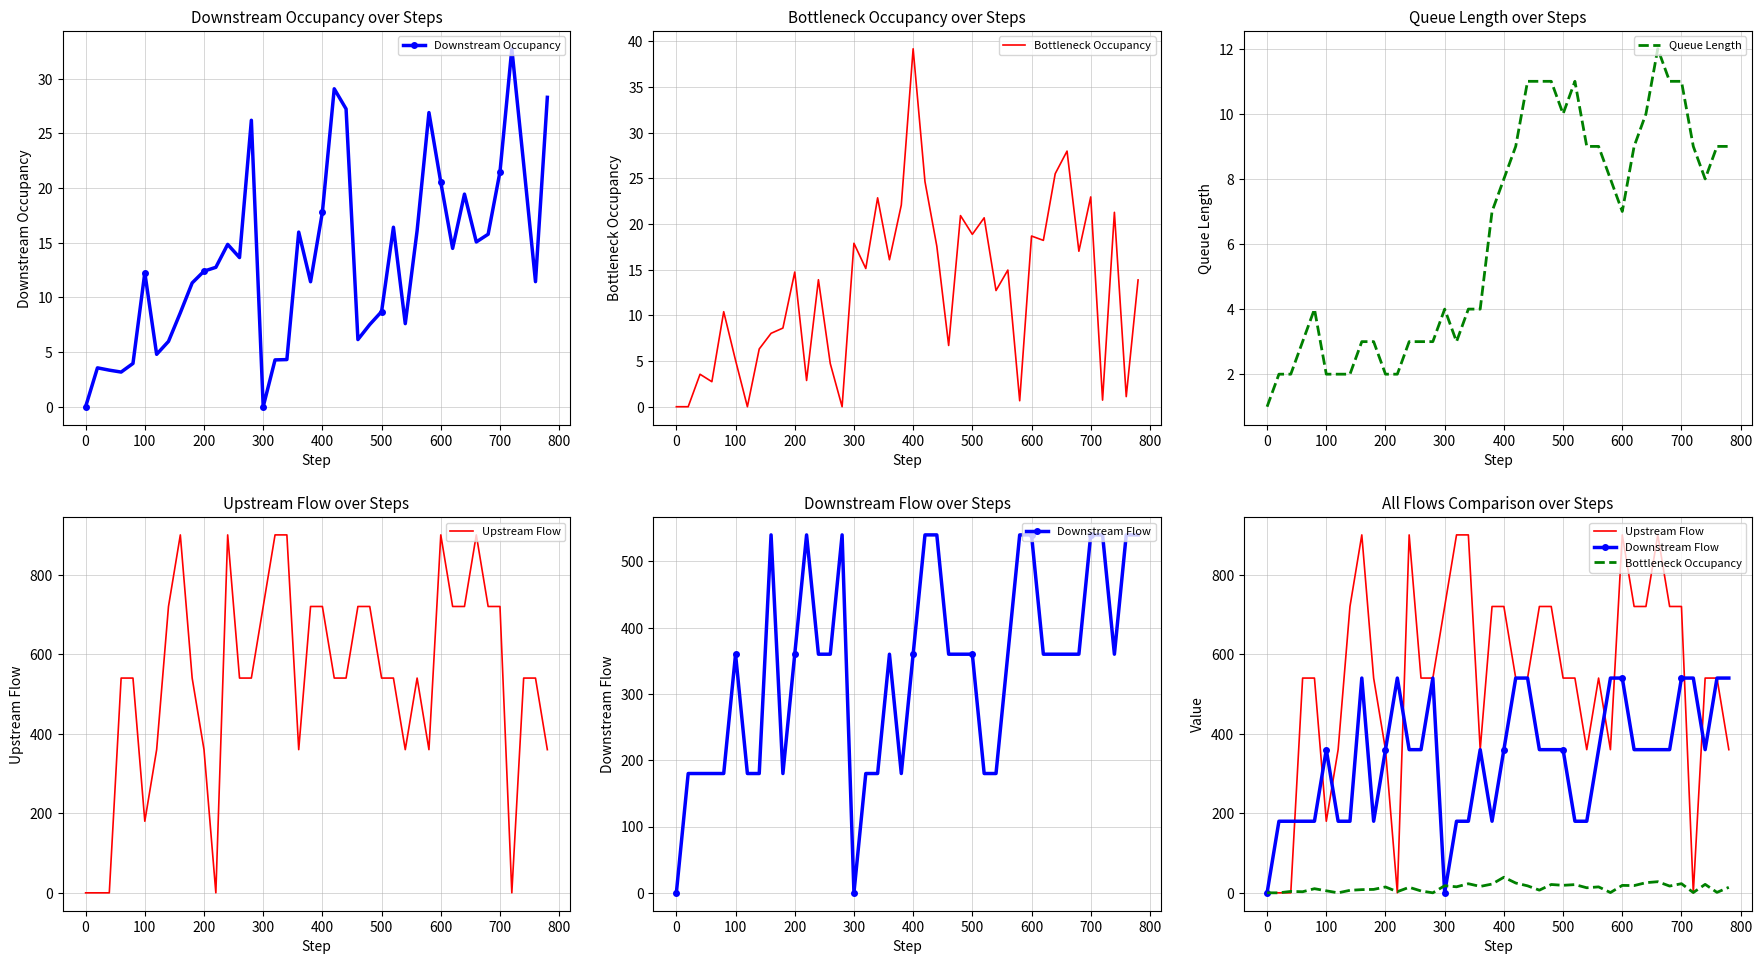

Is it true that Downstream Occupancy equals 28.2 at 700?

False